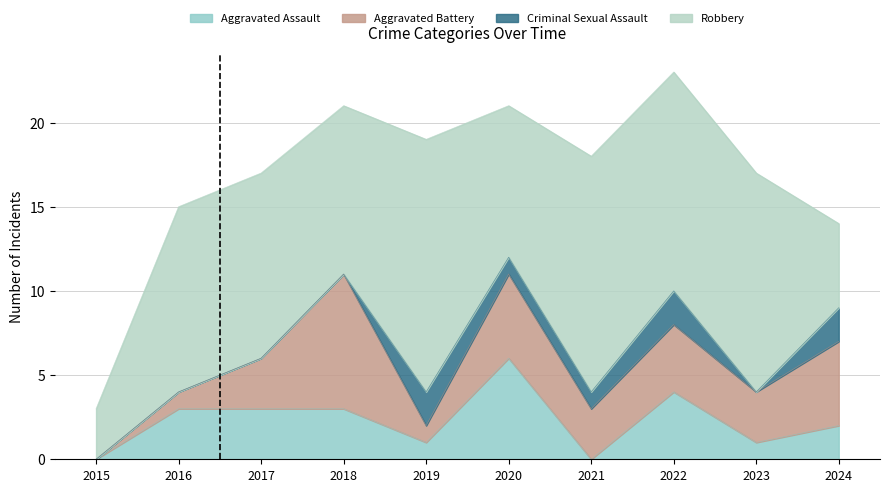

How many data points does each series have?

10